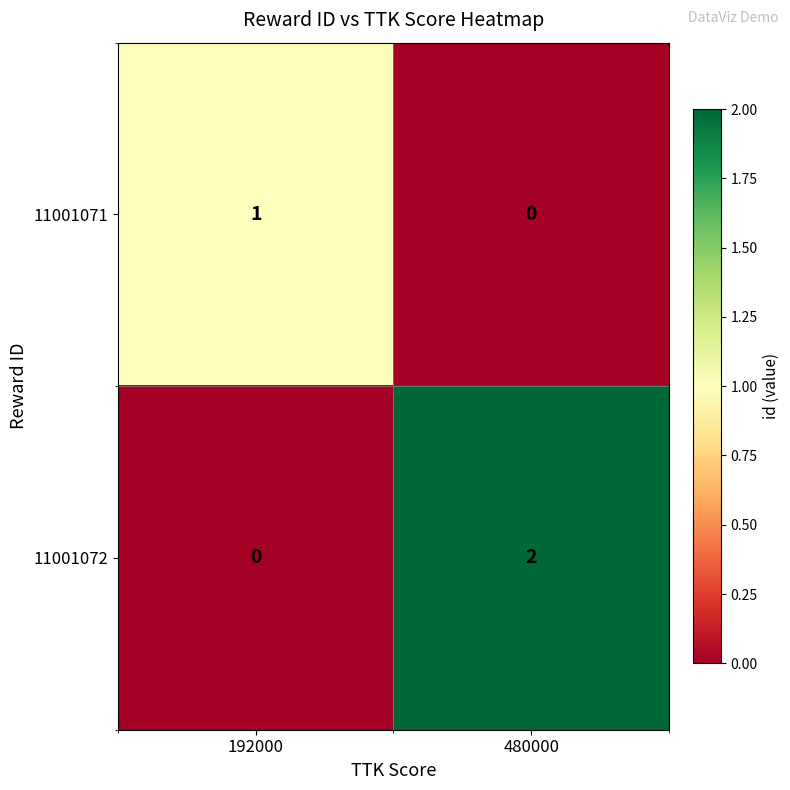

What is the spread (max minus min) of values at 480000?

2